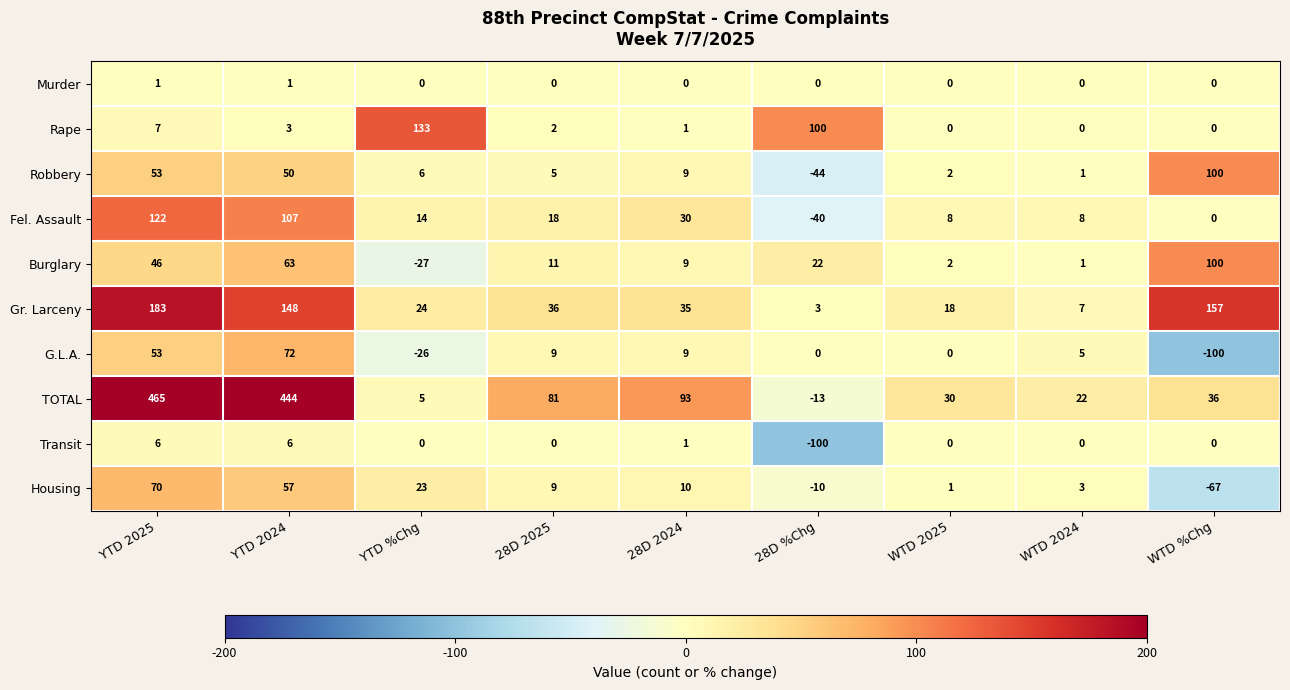

How many values in the Housing series are below 9?

4